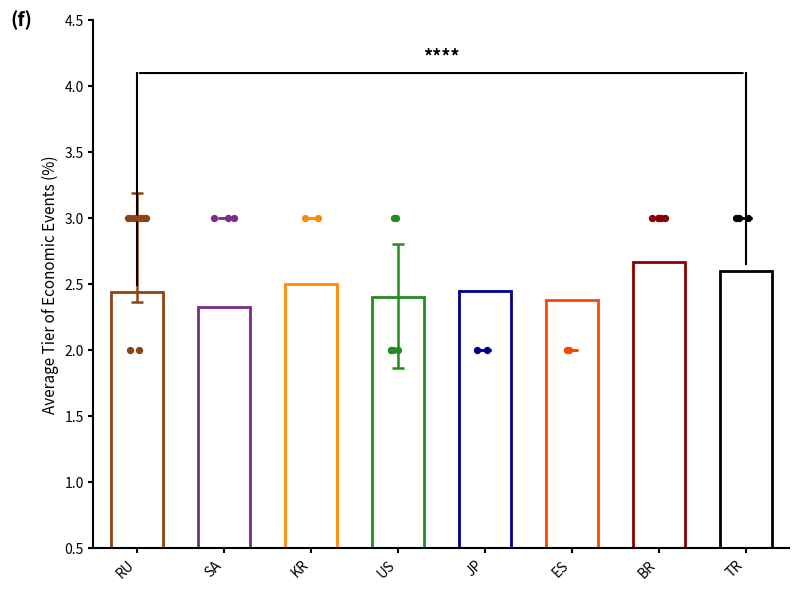

Which has a higher value, ES or KR?

KR